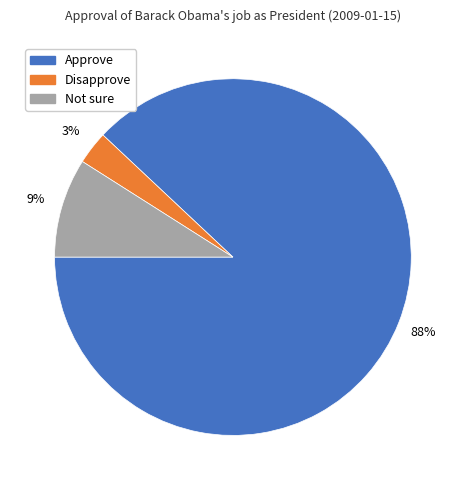

Combined, do Approve and Not sure account for over 50%?

Yes